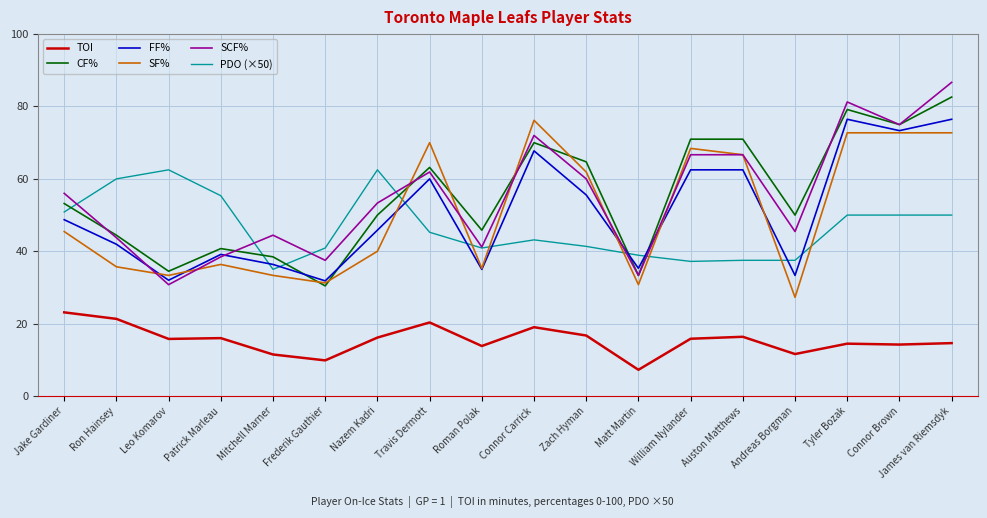

The PDO (×50) series shows 78.7 at Jake Gardiner. True or false?

False